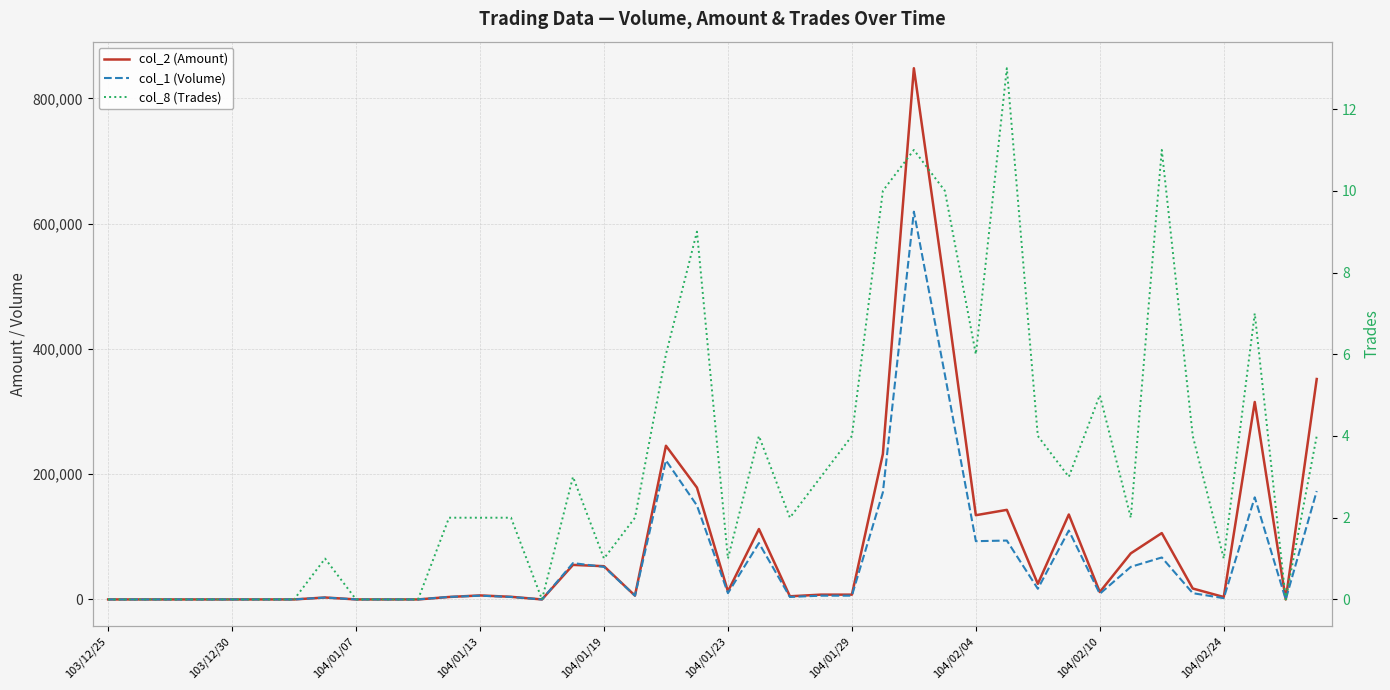

True or false: col_2 (Amount) and col_1 (Volume) intersect in this chart.

True